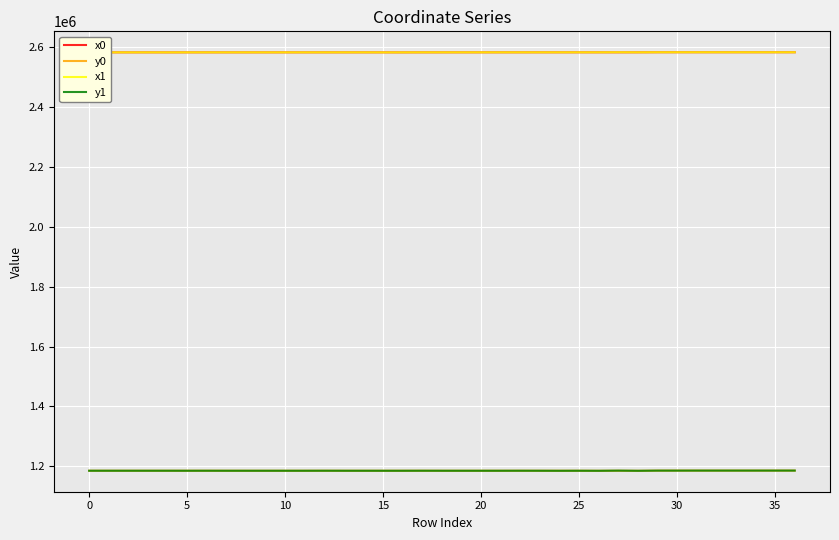

True or false: y0 and x1 cross at least once.

False